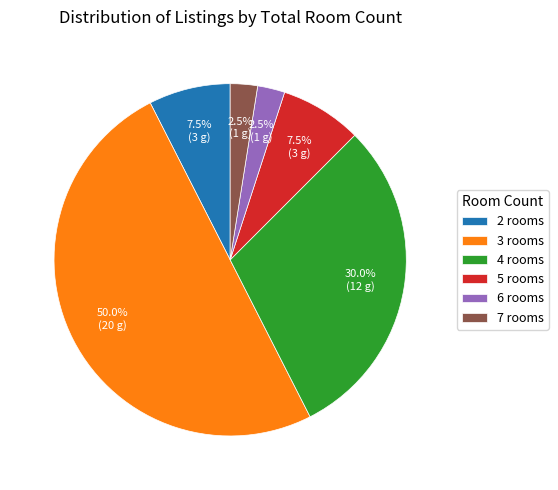

Combined, what portion of the pie is 2 rooms and 6 rooms?

10.0%